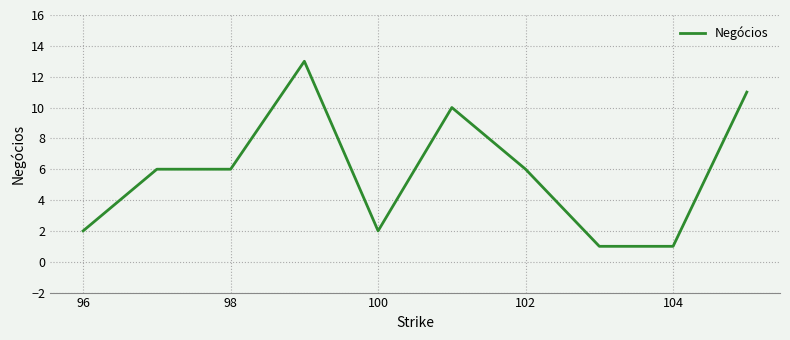

What is the greatest value displayed?

13